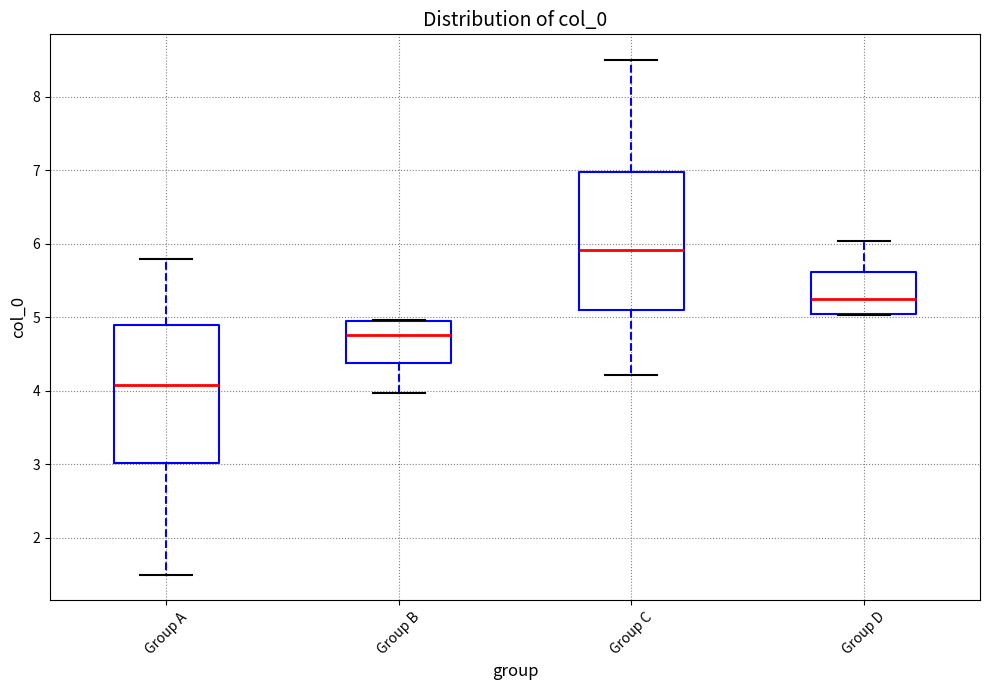

Where is the upper edge of the box for Group C on the y-axis? The values are not printed on the chart, so give them approximately, as read against the axis.

7.0